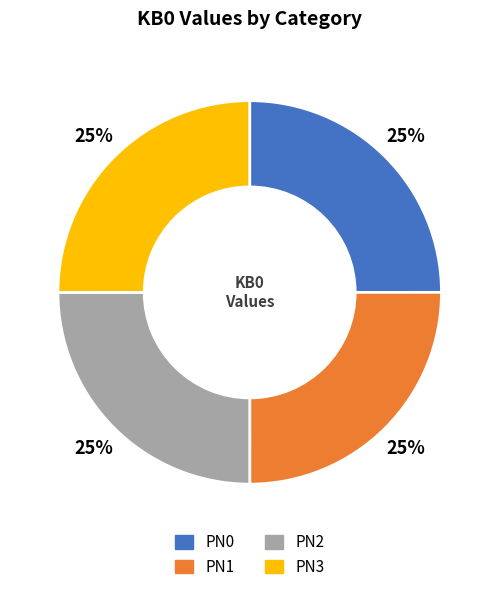

Approximately how many times larger is the value at PN3 compared to PN2?

1.0